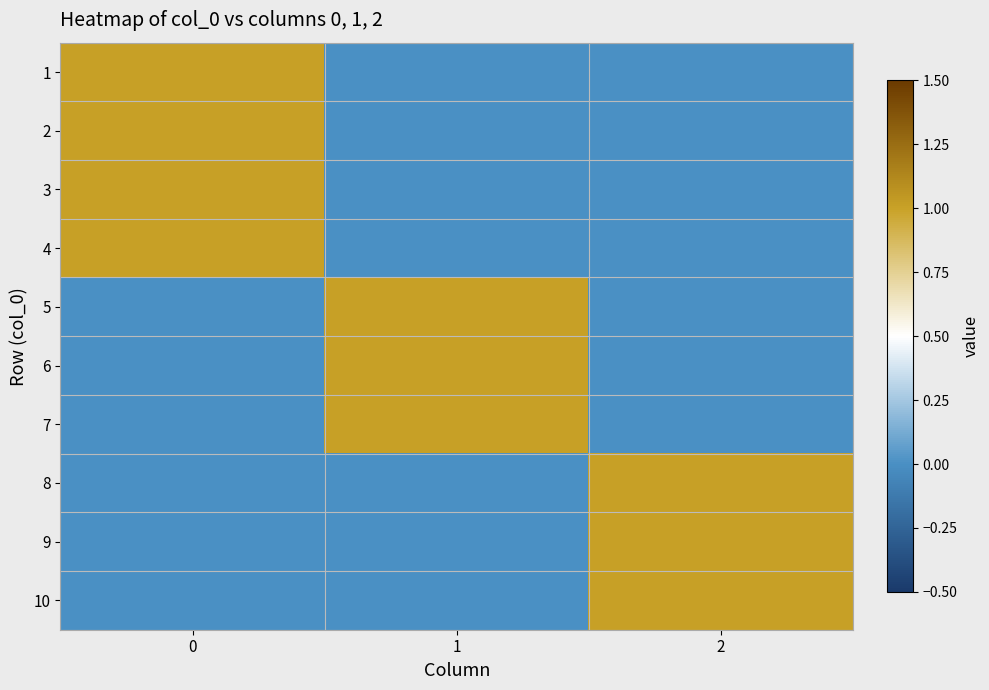

Rank the series at 1 from lowest to highest value.

1, 2, 3, 4, 8, 9, 10, 5, 6, 7